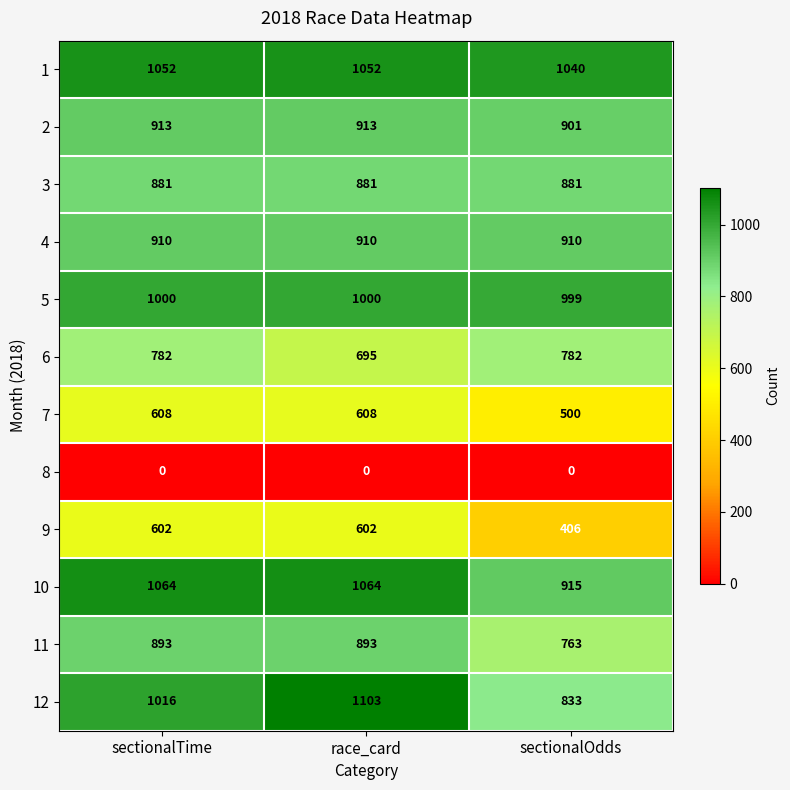

The value of 11 at race_card is 358. True or false?

False